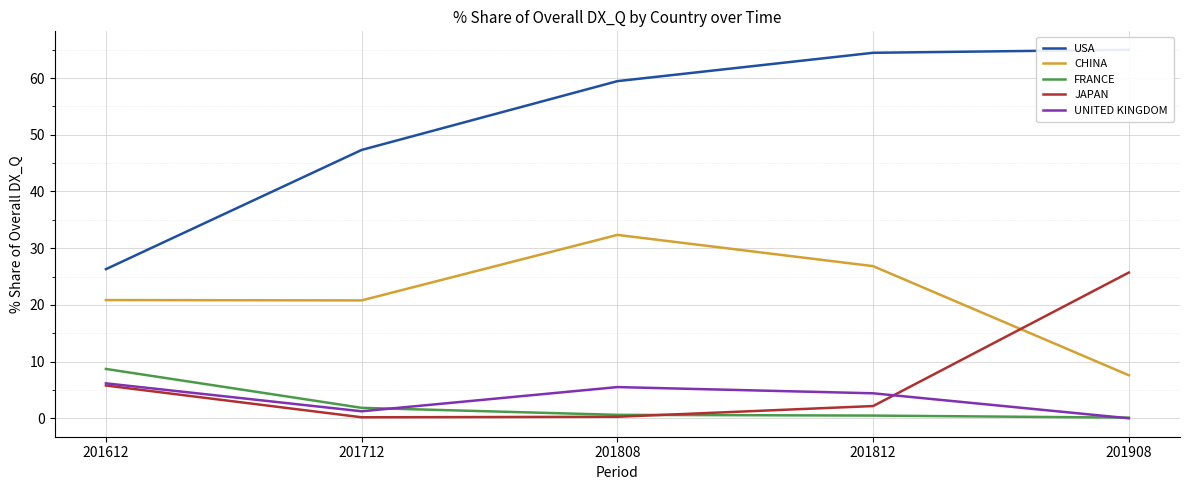

Between 201712 and 201812, which series saw the biggest shift?

USA